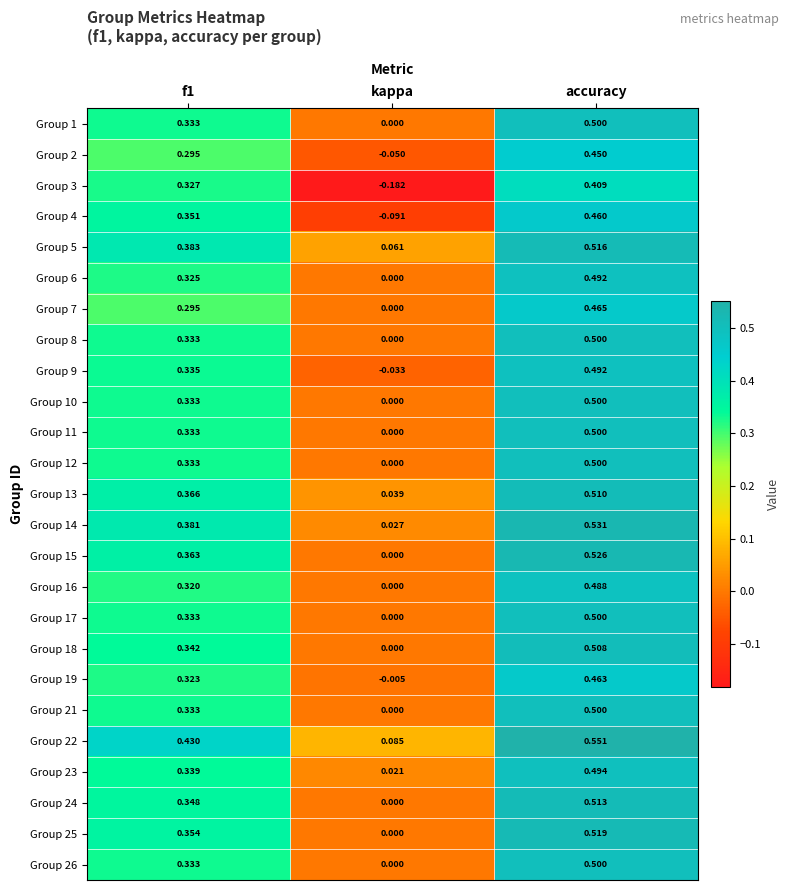

Which label corresponds to the largest value in the chart?

accuracy